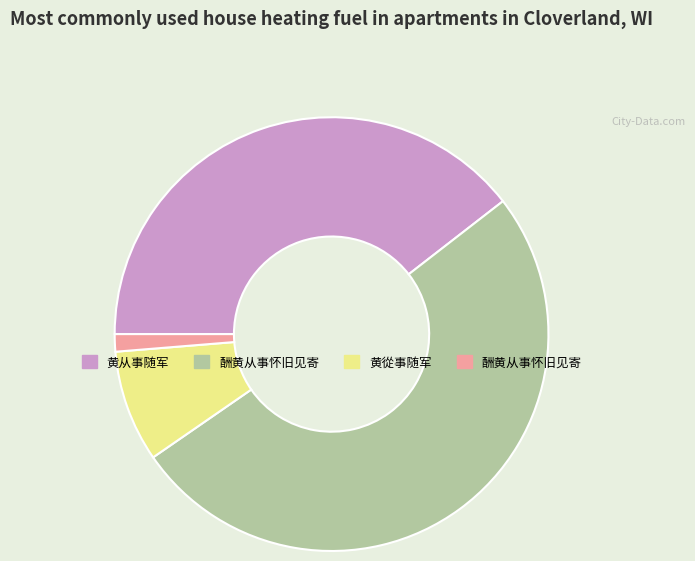

Is there any slice that represents more than half of the pie?

Yes